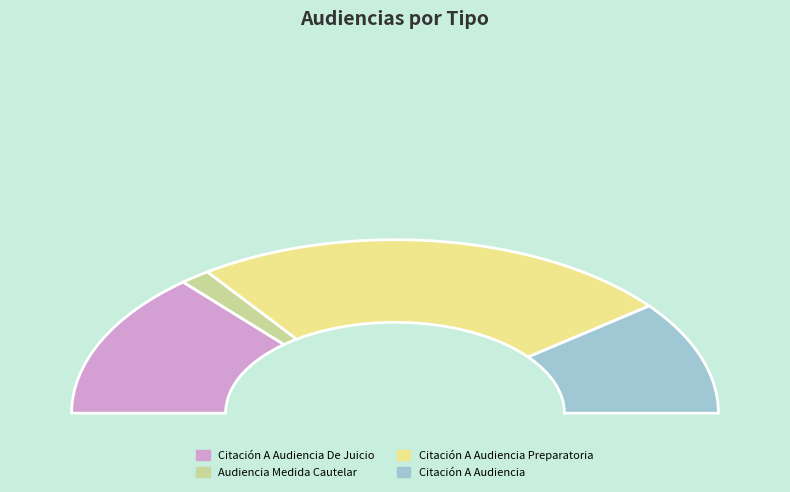

Count the number of slices in the pie.

4